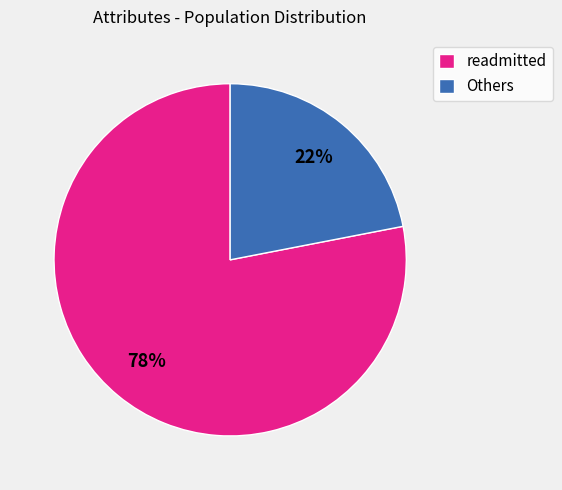

Rank the categories by value from lowest to highest.

Others, readmitted